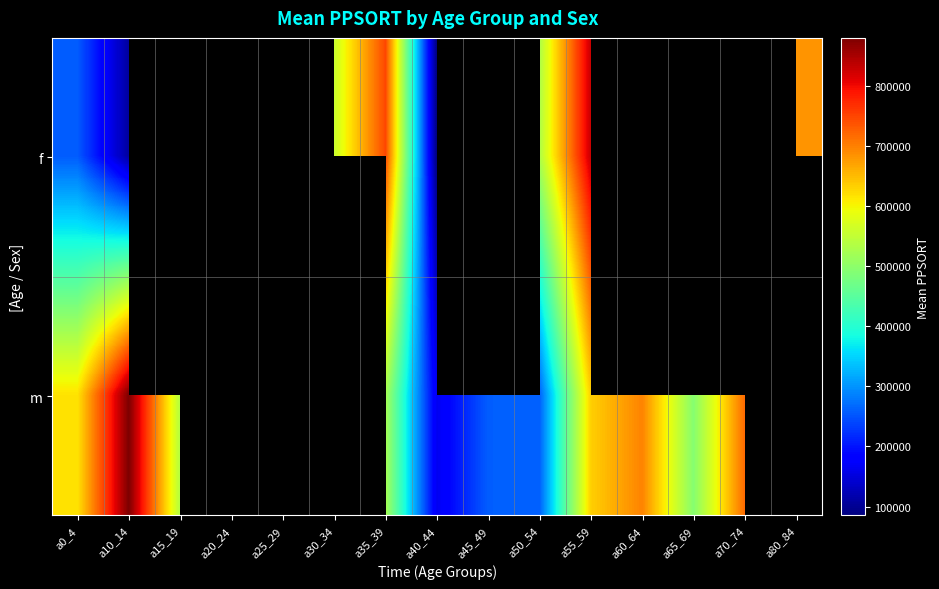

Which series changed the most between a50_54 and a65_69?

m